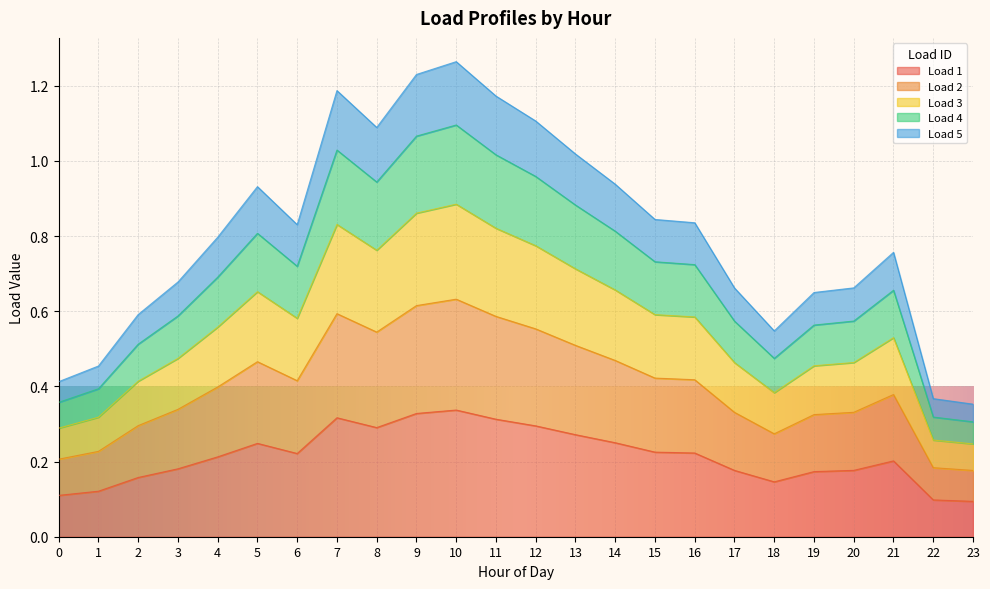

Is it true that Load 5 equals 1.4 at 6?

False